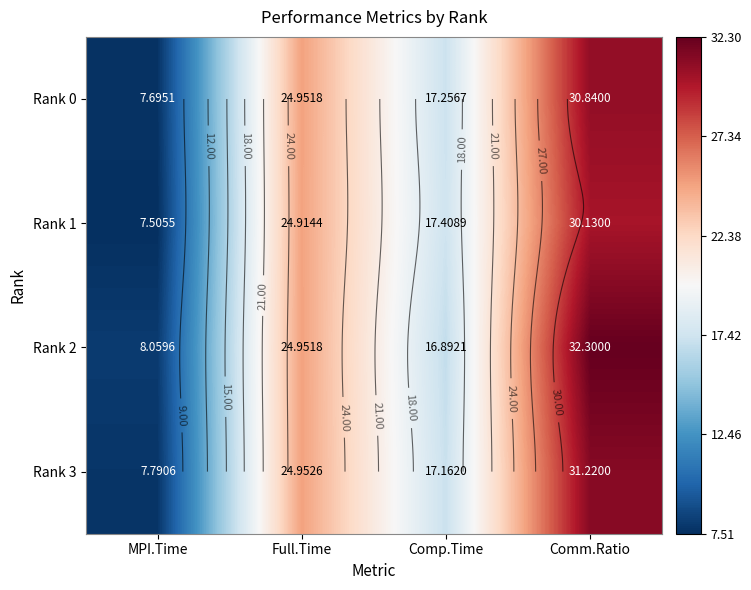

Which category has the highest value across all series?

Comm.Ratio